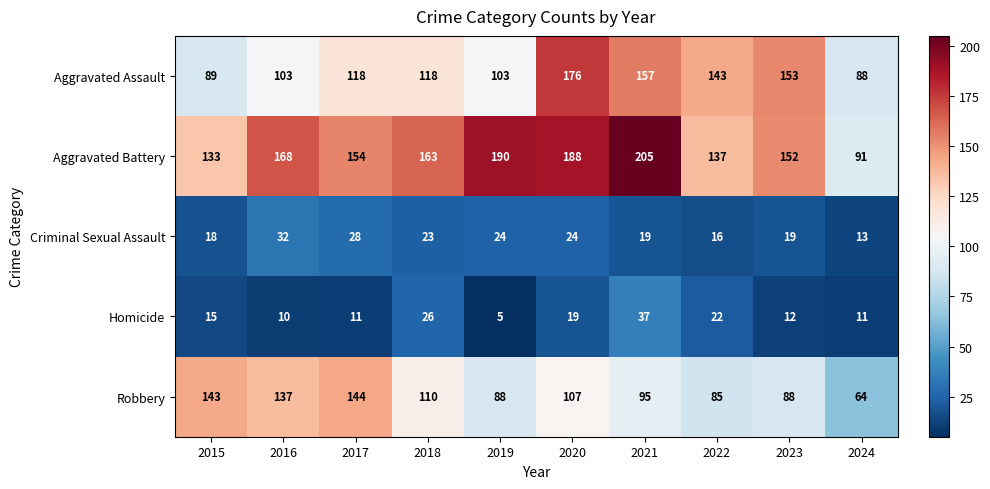

Which series has the largest total across all categories?

Aggravated Battery